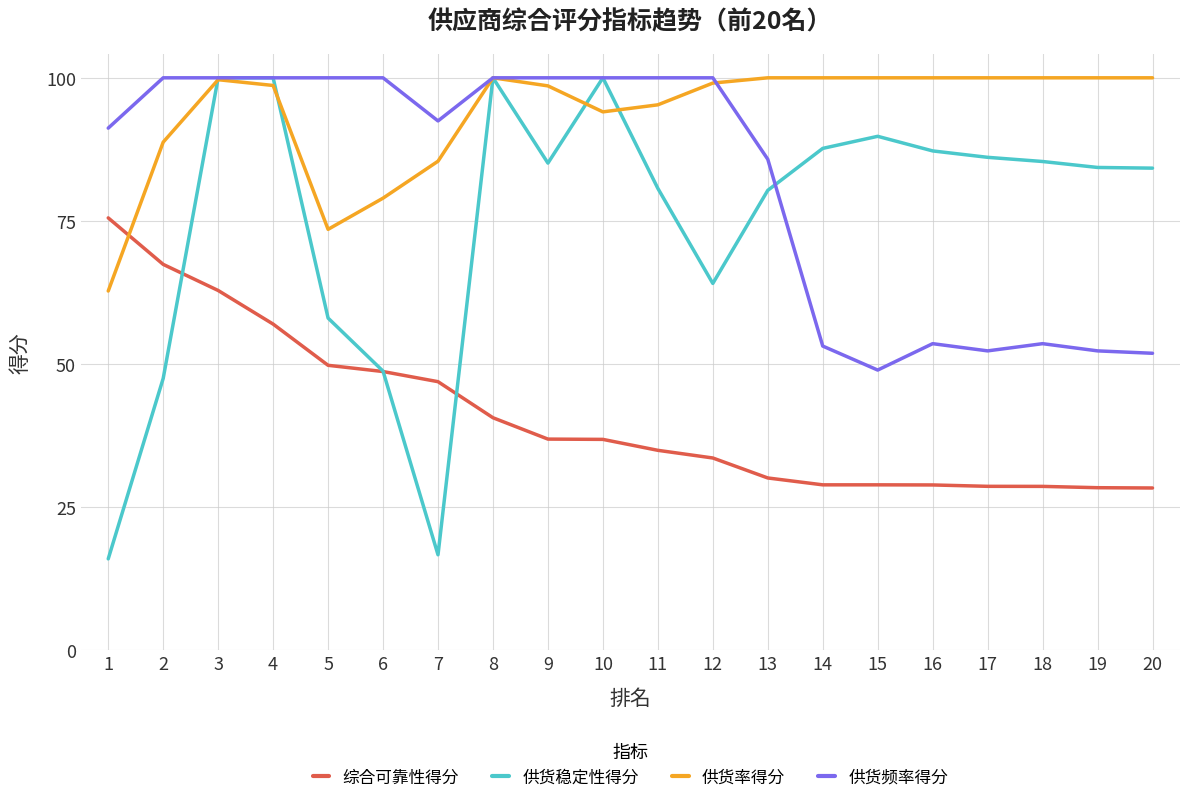

What is the total value across all series at 15?

267.6